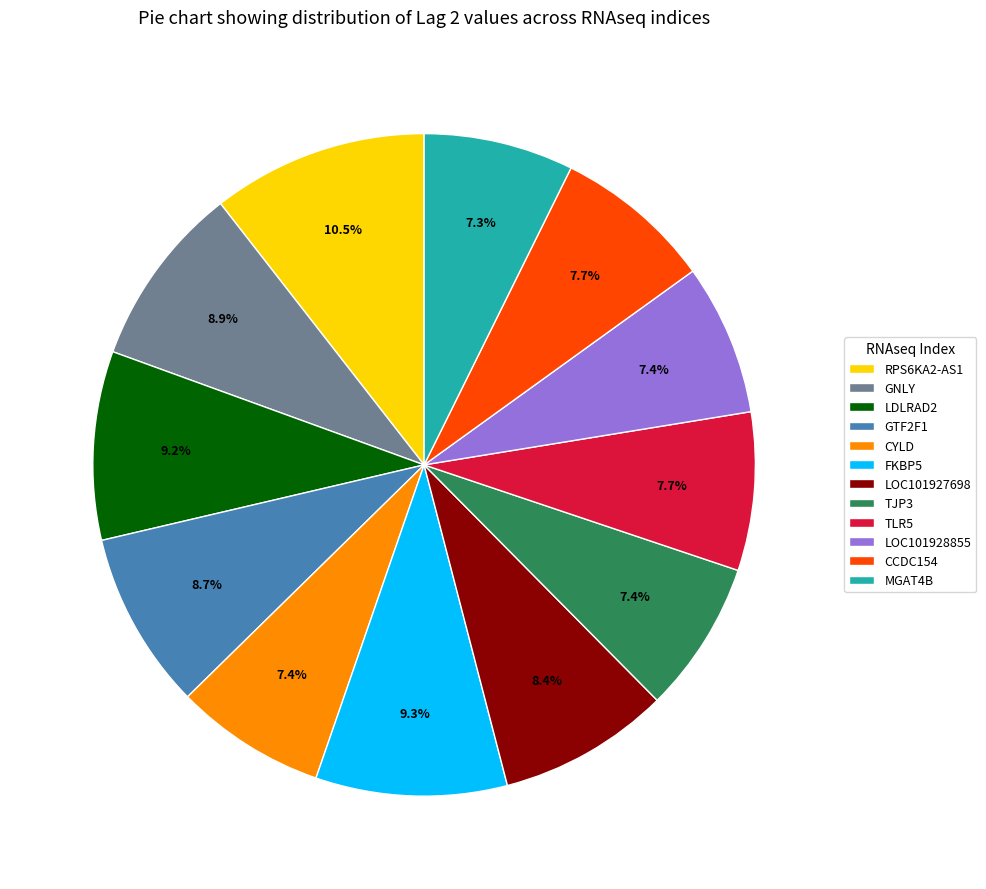

How many slices are in this pie chart?

12